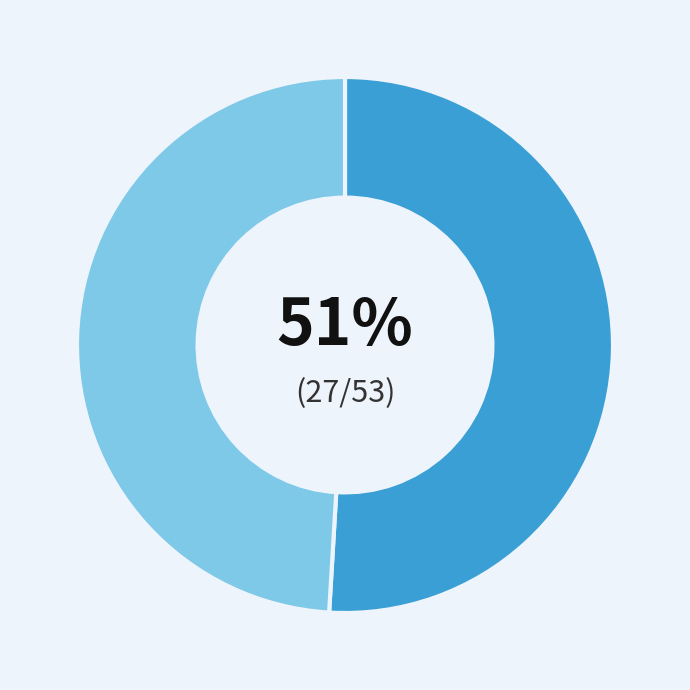

Is there a majority slice in this chart?

Yes